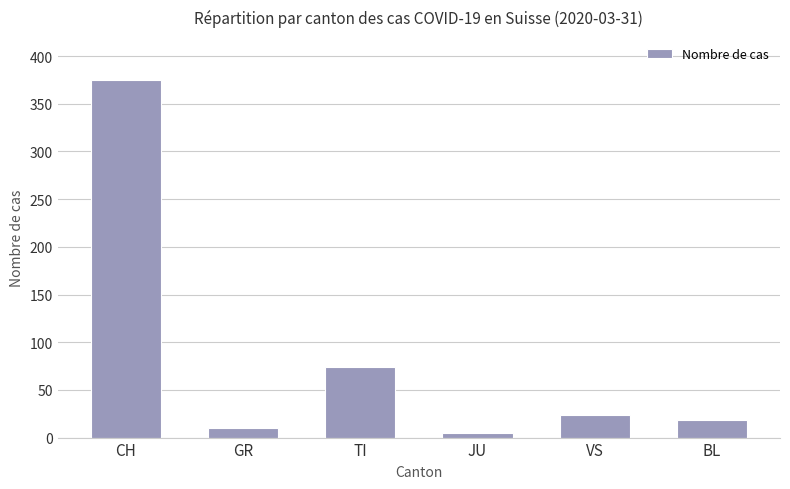

Is it true that the value at TI is 39?

False